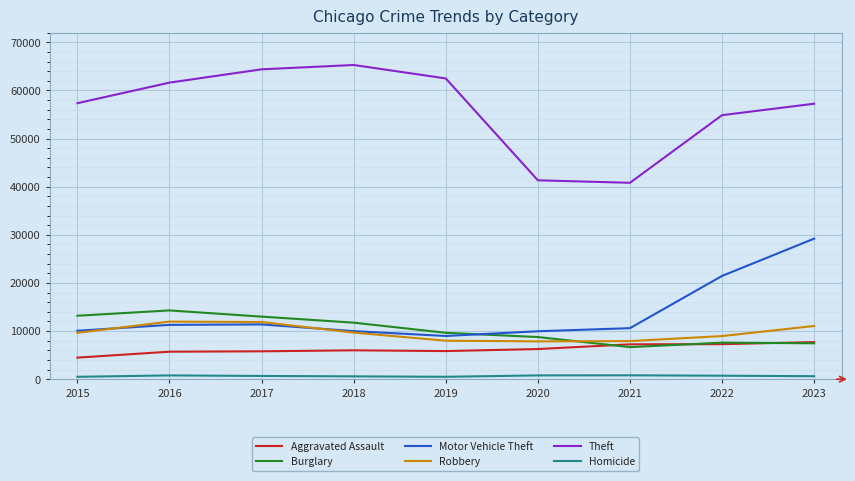

True or false: Motor Vehicle Theft and Burglary intersect in this chart.

True